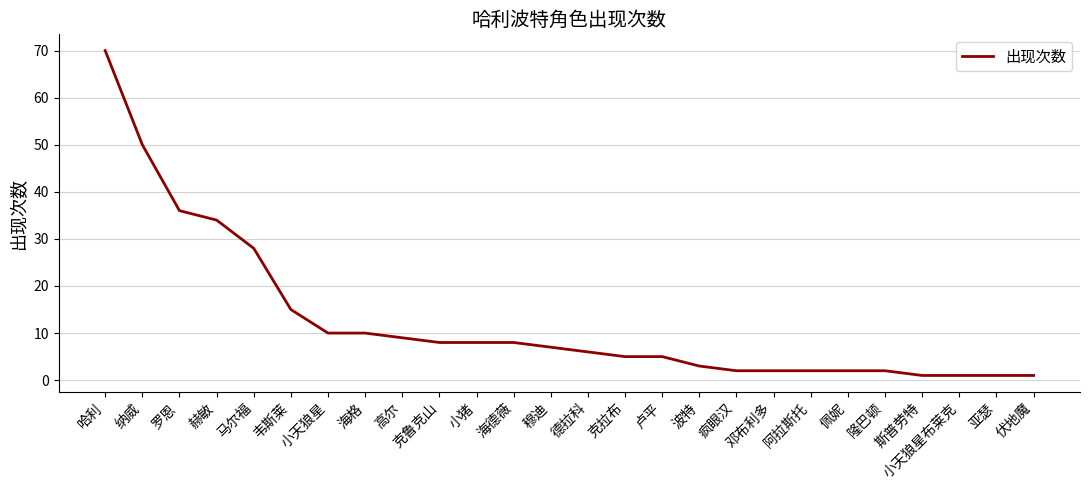

What is the greatest value displayed?

70